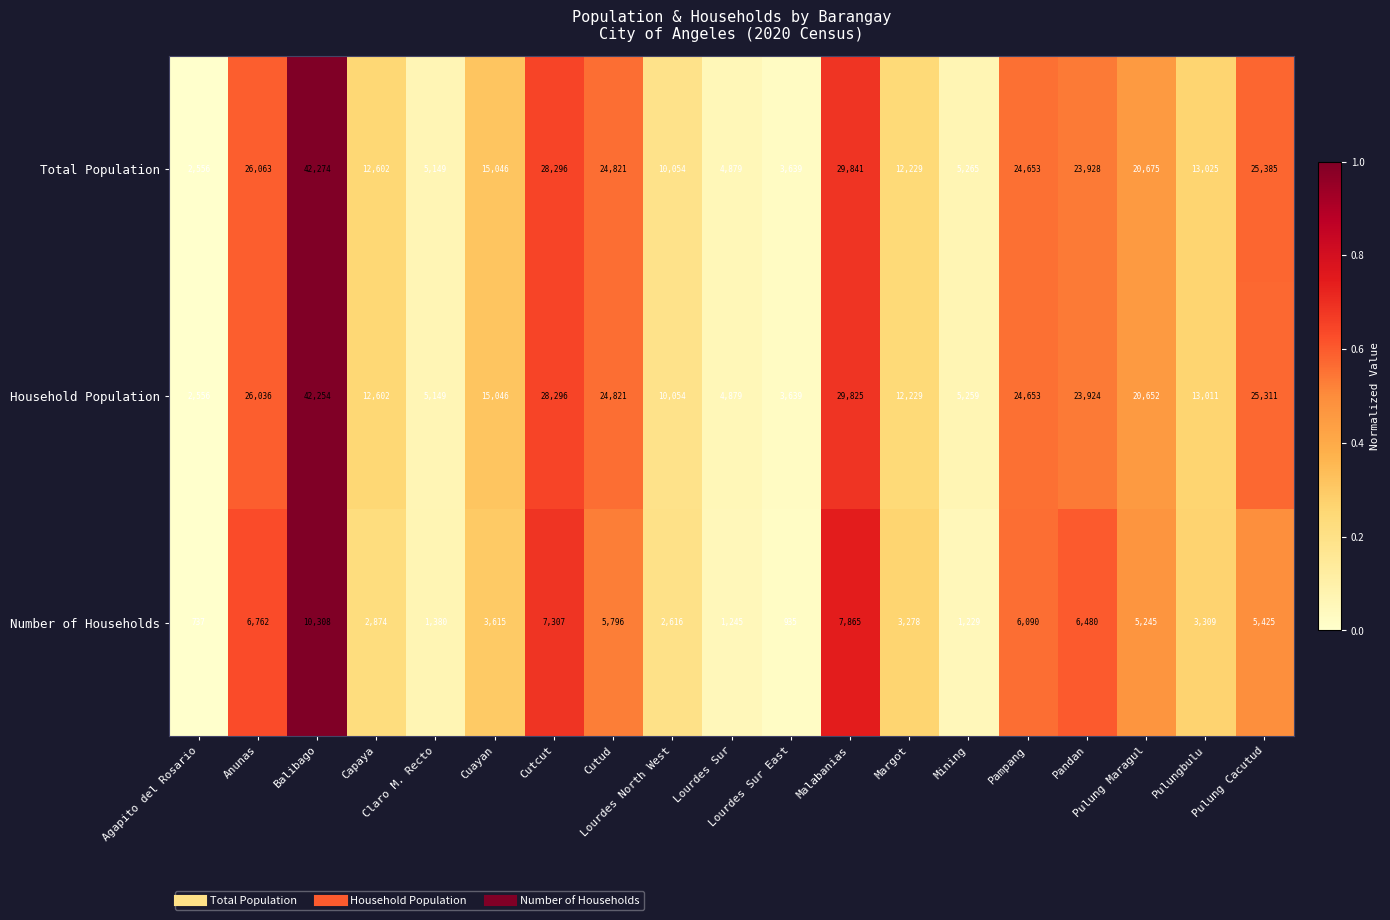

What is the smallest value displayed?

737